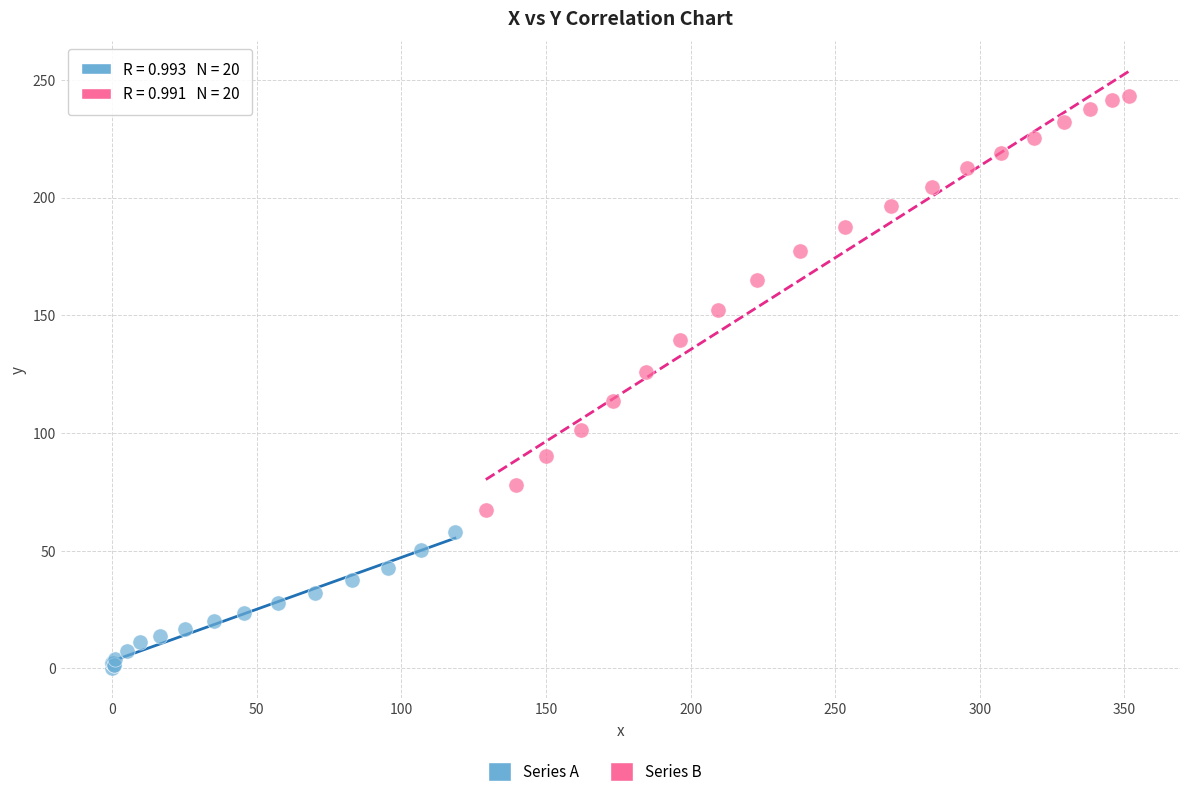

Which series has the largest Y range (max minus min)?

Series B